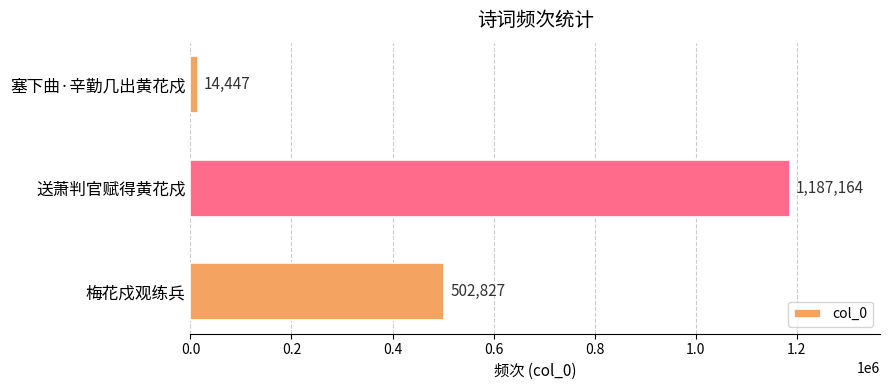

Are the bars horizontal?

Yes